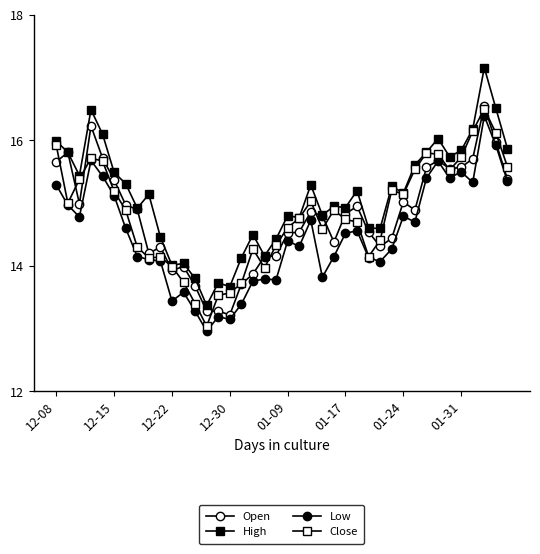

Reading right to left, transcribe all the data shown in this chart.

Open: 15.4	16.0	16.6	15.7	15.6	15.6	15.7	15.6	14.9	15.0	14.4	14.3	14.5	14.9	14.8	14.4	14.8	14.9	14.5	14.5	14.2	14.2	13.9	13.7	13.2	13.3	13.3	13.7	14.0	13.9	14.3	14.2	14.9	15.0	15.4	15.7	16.2	15.0	15.8	15.7
High: 15.9	16.5	17.2	16.2	15.8	15.7	16.0	15.8	15.6	15.2	15.3	14.6	14.6	15.2	14.9	14.9	14.8	15.3	14.8	14.8	14.4	14.2	14.5	14.1	13.7	13.7	13.4	13.8	14.0	14.0	14.5	15.1	14.9	15.3	15.5	16.1	16.5	15.4	15.8	16.0
Low: 15.3	15.9	16.4	15.3	15.5	15.4	15.7	15.4	14.7	14.8	14.3	14.1	14.1	14.6	14.5	14.2	13.8	14.7	14.3	14.4	13.8	13.8	13.8	13.4	13.2	13.2	13.0	13.3	13.6	13.4	14.1	14.1	14.2	14.6	15.1	15.4	15.7	14.8	15.0	15.3
Close: 15.6	16.1	16.5	16.1	15.7	15.5	15.8	15.8	15.5	15.1	15.2	14.4	14.2	14.7	14.7	14.9	14.6	15.0	14.8	14.6	14.3	14.0	14.3	13.7	13.6	13.5	13.0	13.4	13.7	14.0	14.1	14.1	14.3	14.9	15.2	15.7	15.7	15.4	15.0	15.9